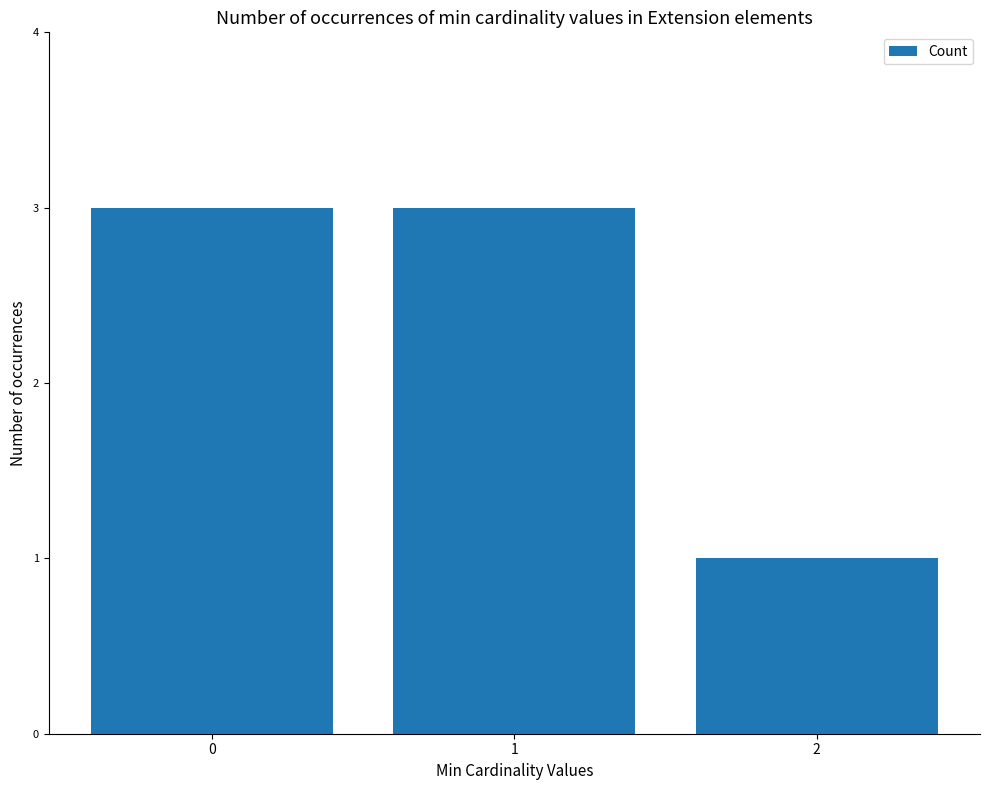

What is the average value?

2